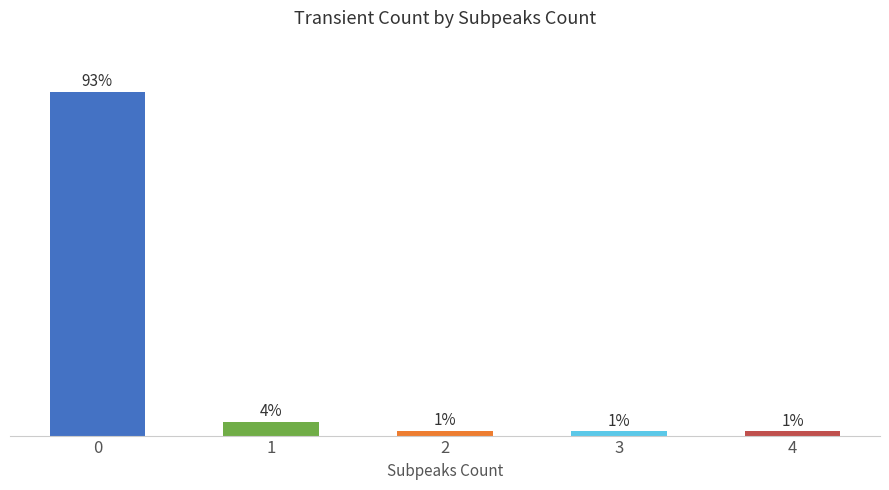

Does the chart contain stacked bars?

No